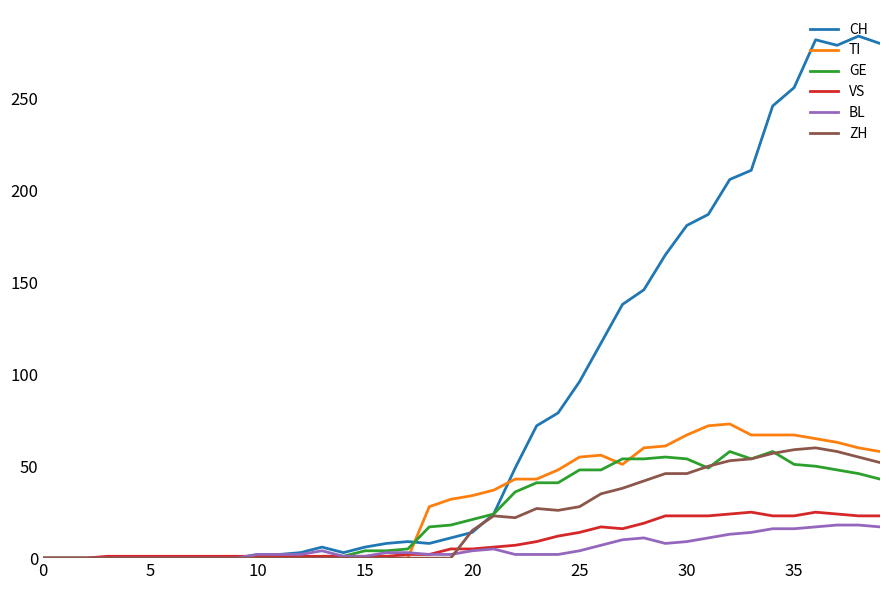

Which series has the largest range (max minus min)?

CH